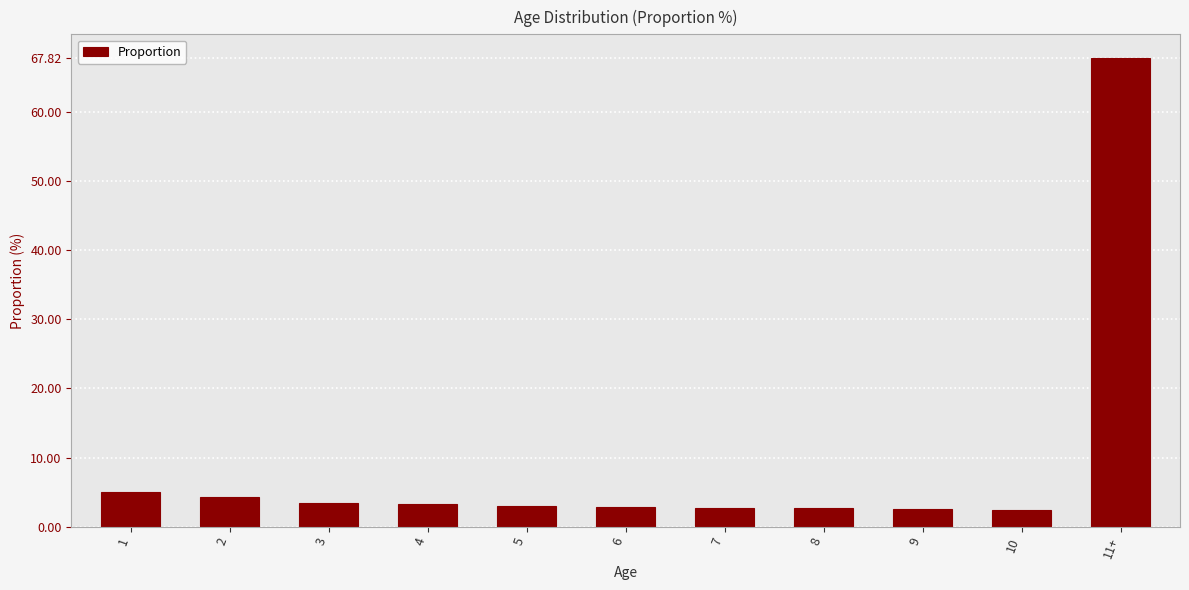

What is the minimum value shown in the chart?

2.5